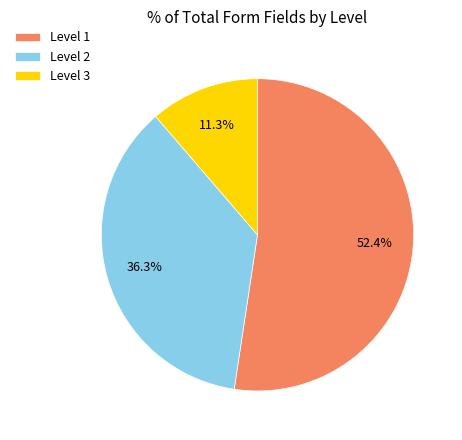

To the nearest percent, what percentage of the pie is Level 1?

52%